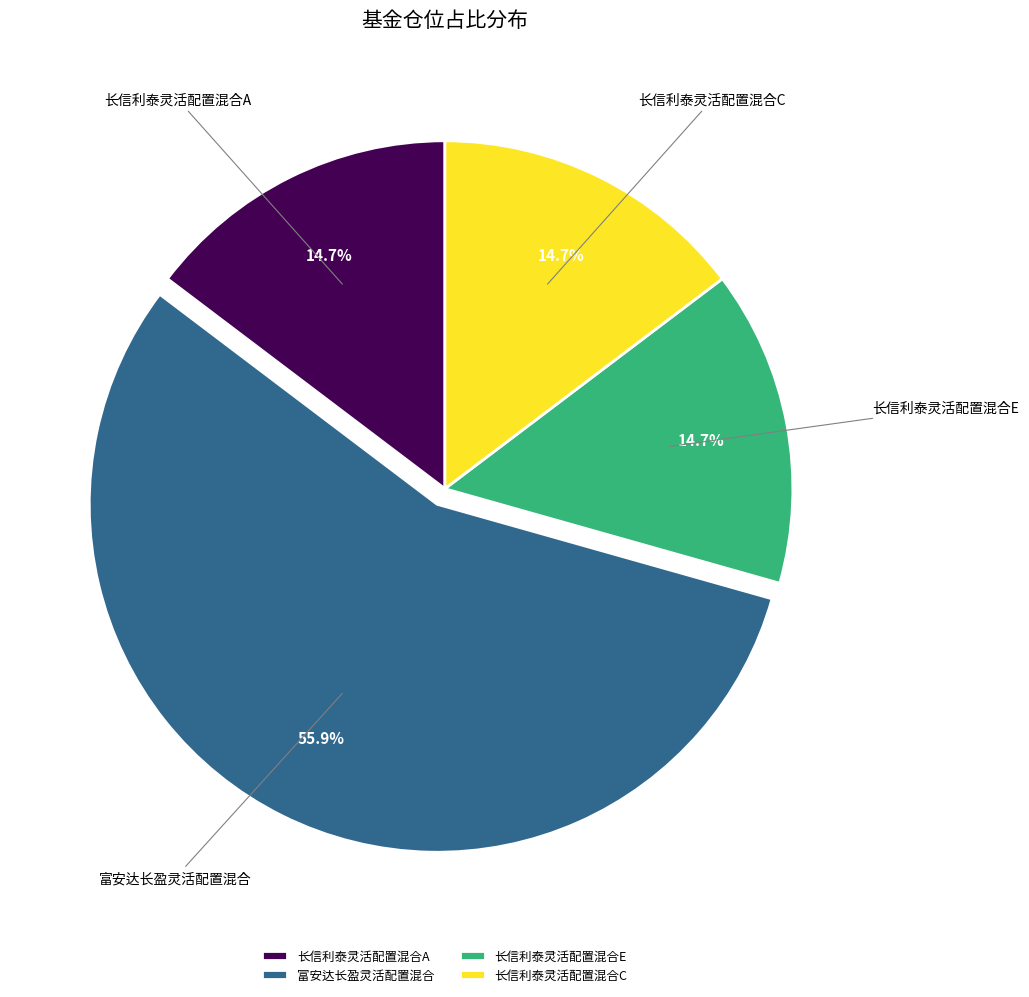

How many segments does this pie chart have?

4